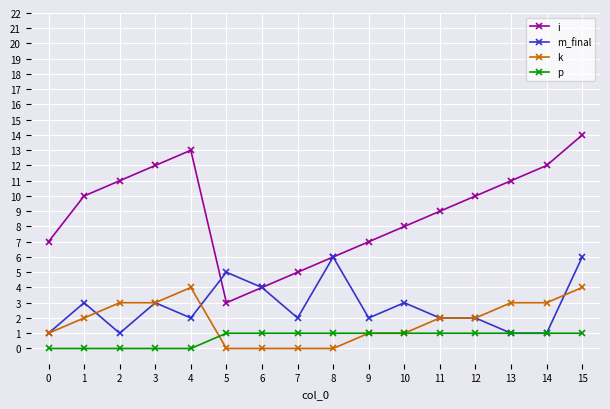

At which category is the sum across all series the highest?

15